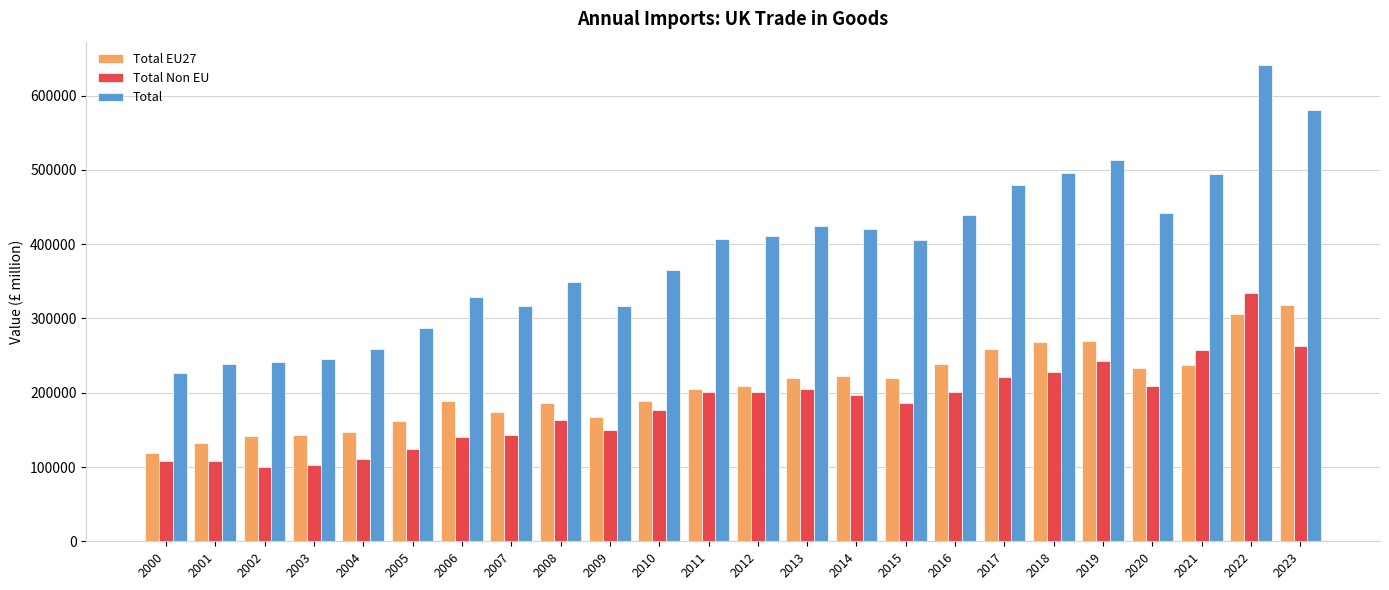

Between 2001 and 2018, which series saw the biggest shift?

Total